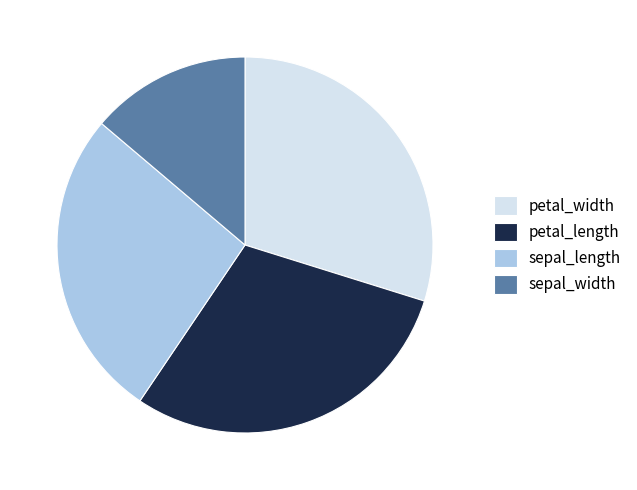

Is it true that petal_width is 30% of the pie?

True